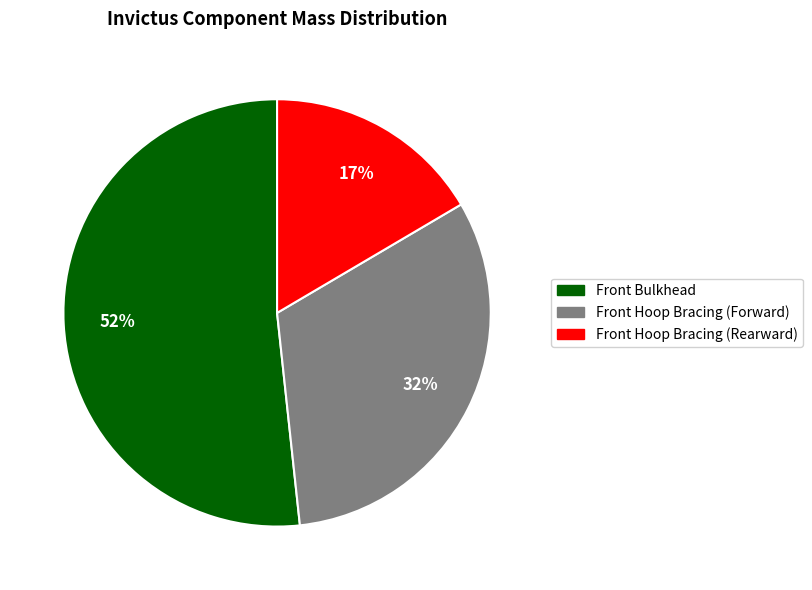

Count the number of slices in the pie.

3